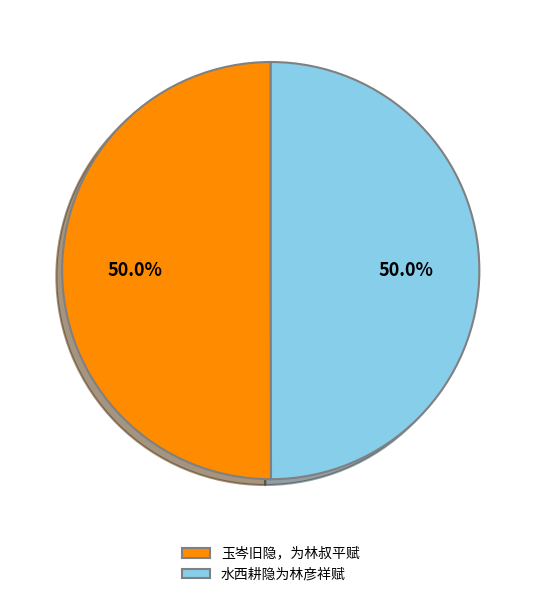

Count the number of slices in the pie.

2